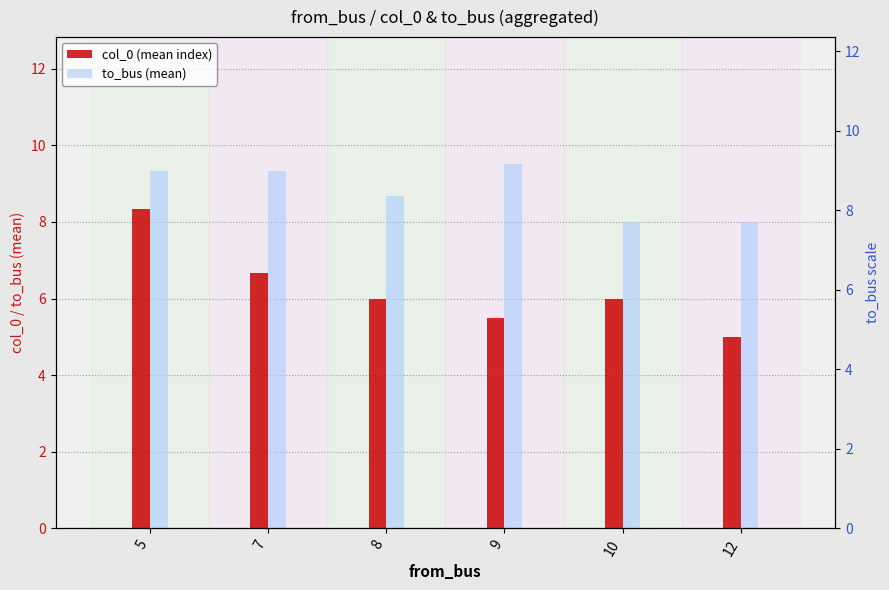

At which label is to_bus (mean) closest to 8?

10